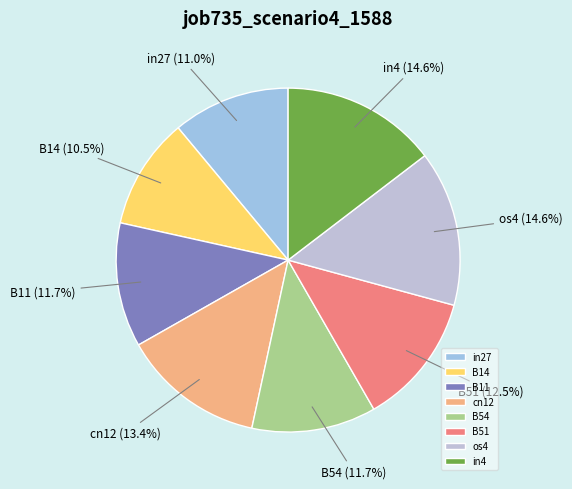

Is there any slice that represents more than half of the pie?

No